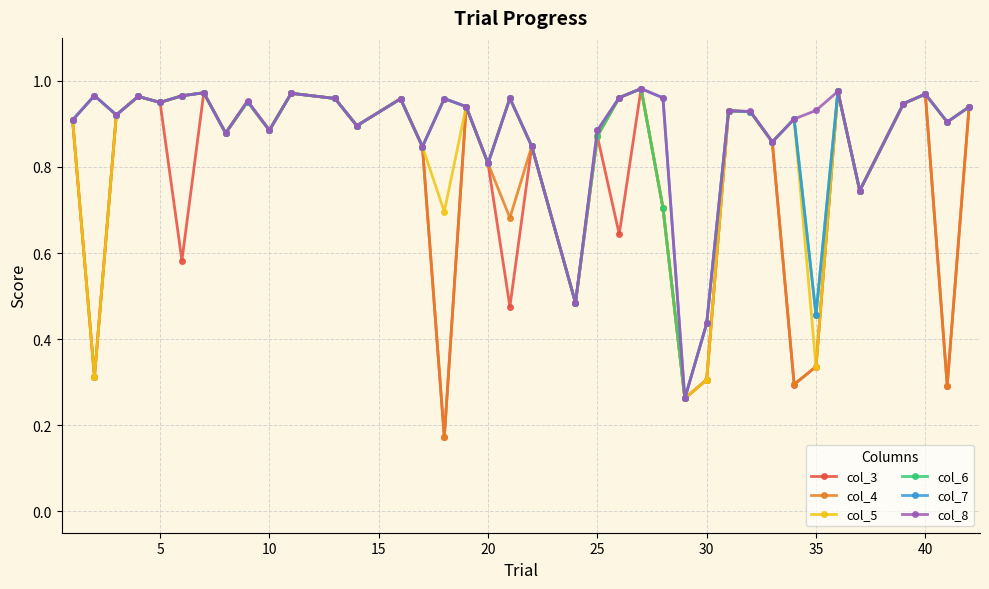

How many interior local valleys does the col_4 series have?

12